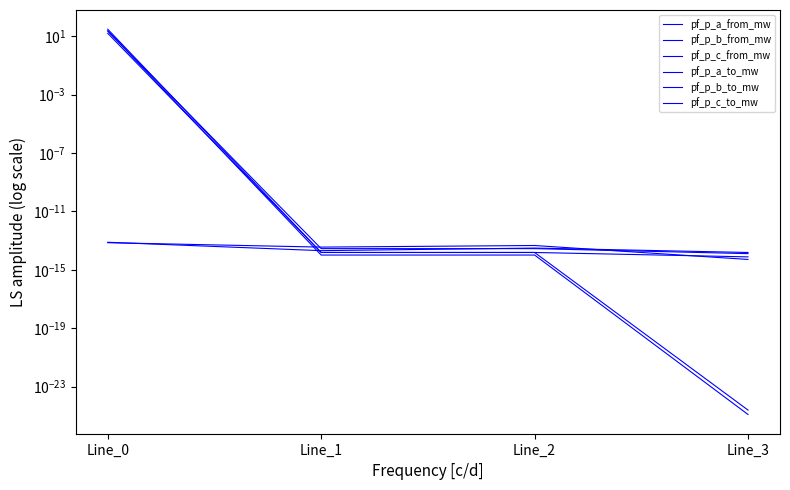

The pf_p_b_to_mw series shows 0.0 at Line_2. True or false?

True